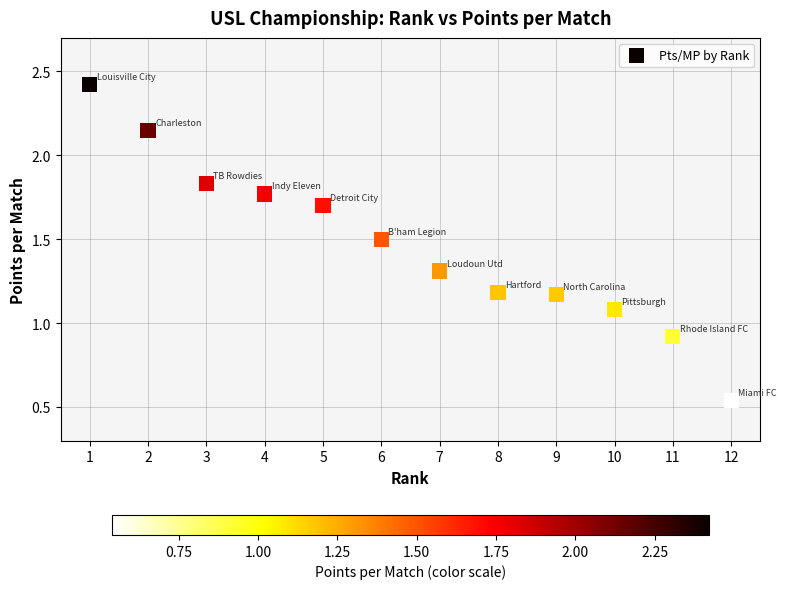

What is the average X value?

6.5